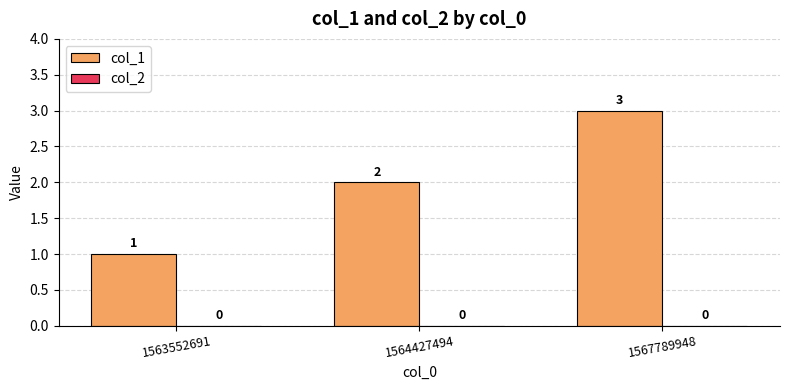

What is the maximum value shown in the chart?

3